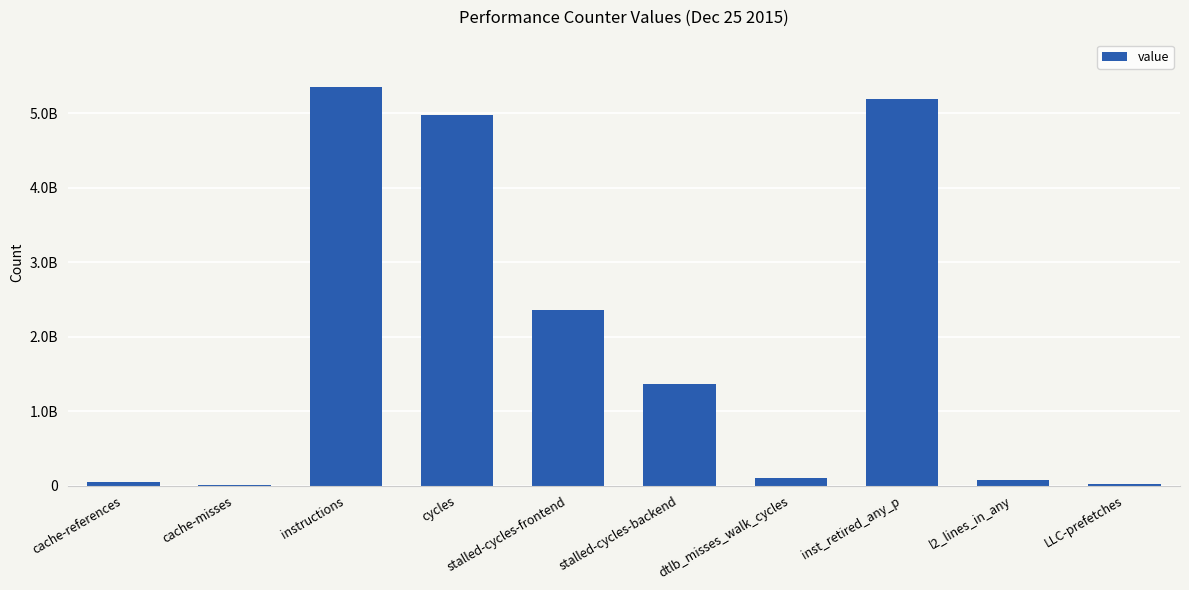

Rank the categories by value from highest to lowest.

instructions, inst_retired_any_p, cycles, stalled-cycles-frontend, stalled-cycles-backend, dtlb_misses_walk_cycles, l2_lines_in_any, cache-references, LLC-prefetches, cache-misses